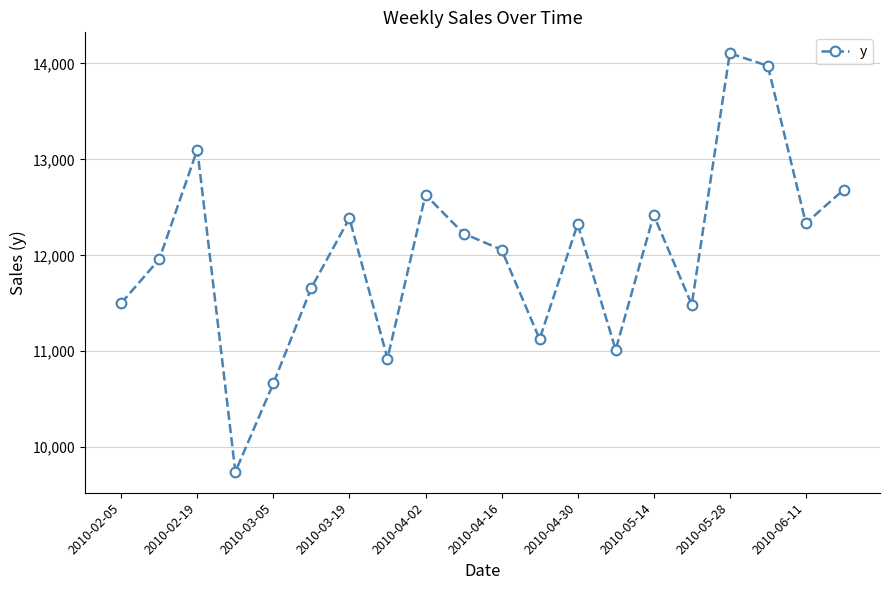

What is the value of the 14th point from the left?

11016.5